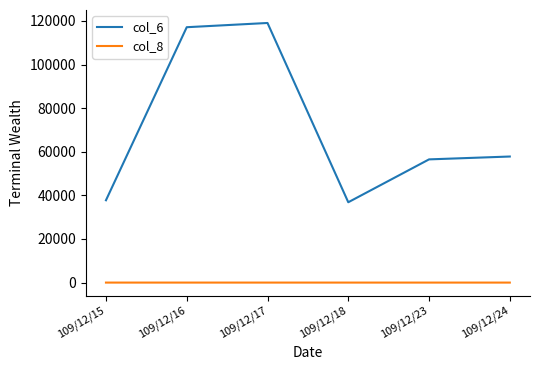

List the series in order of their overall mean, highest first.

col_6, col_8